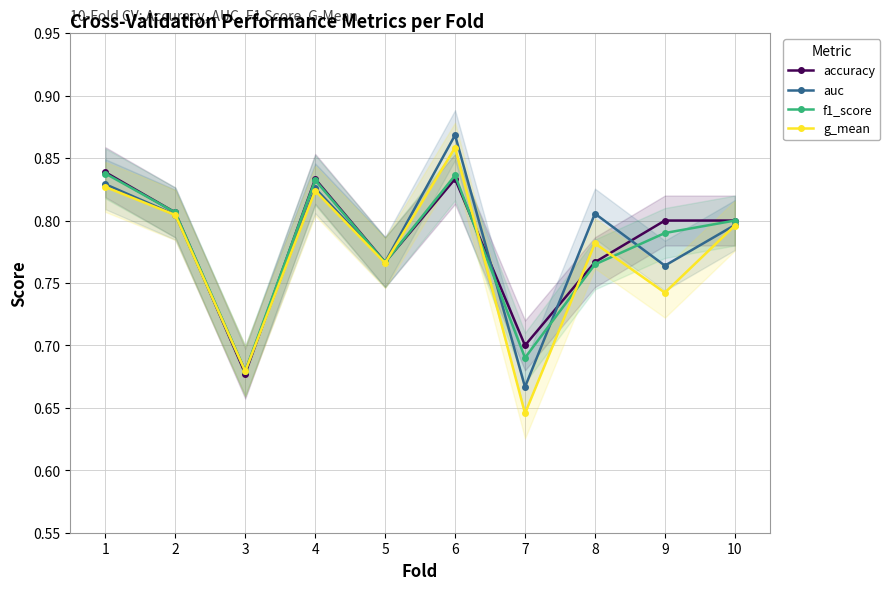

Count the f1_score values in the range 0 to 1.

10